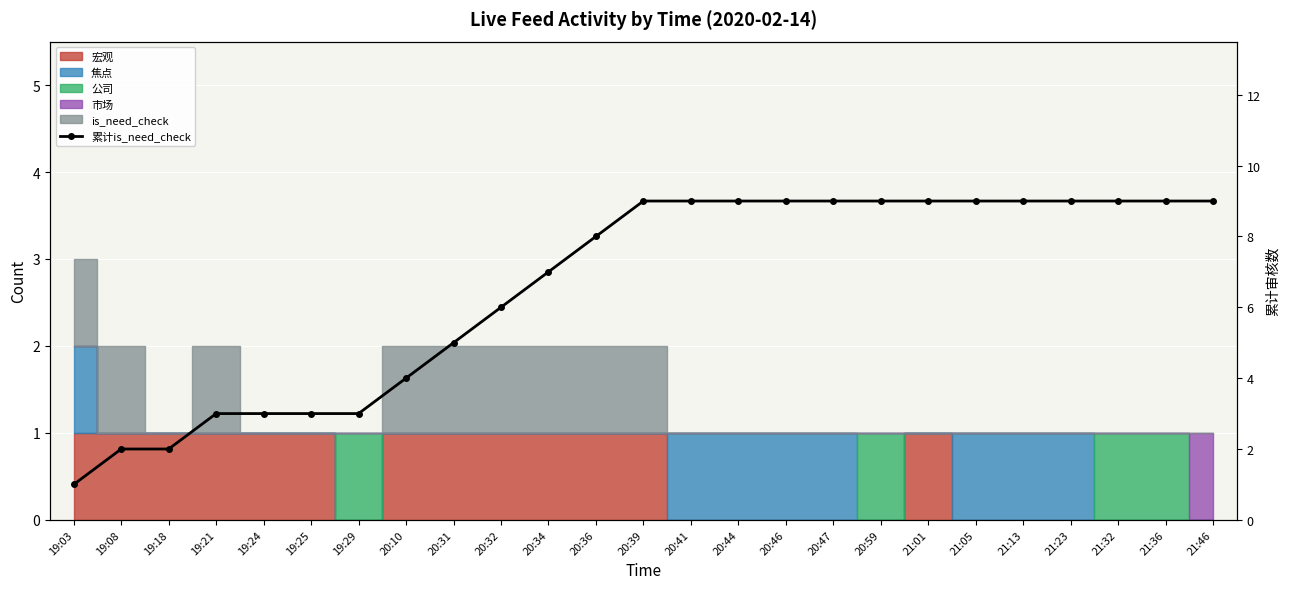

What is the ratio of the value at 21:13 to the value at 20:39?

1.0